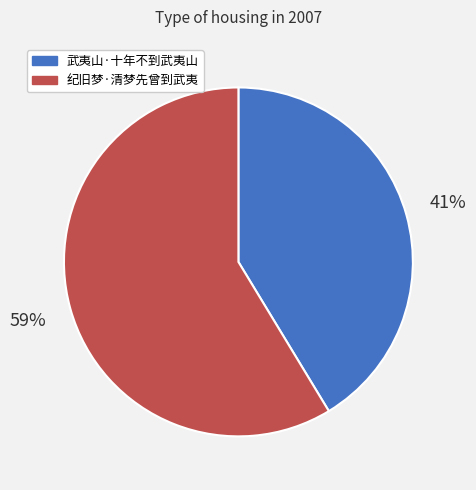

To the nearest percent, what percentage of the pie is 纪旧梦·清梦先曾到武夷?

59%